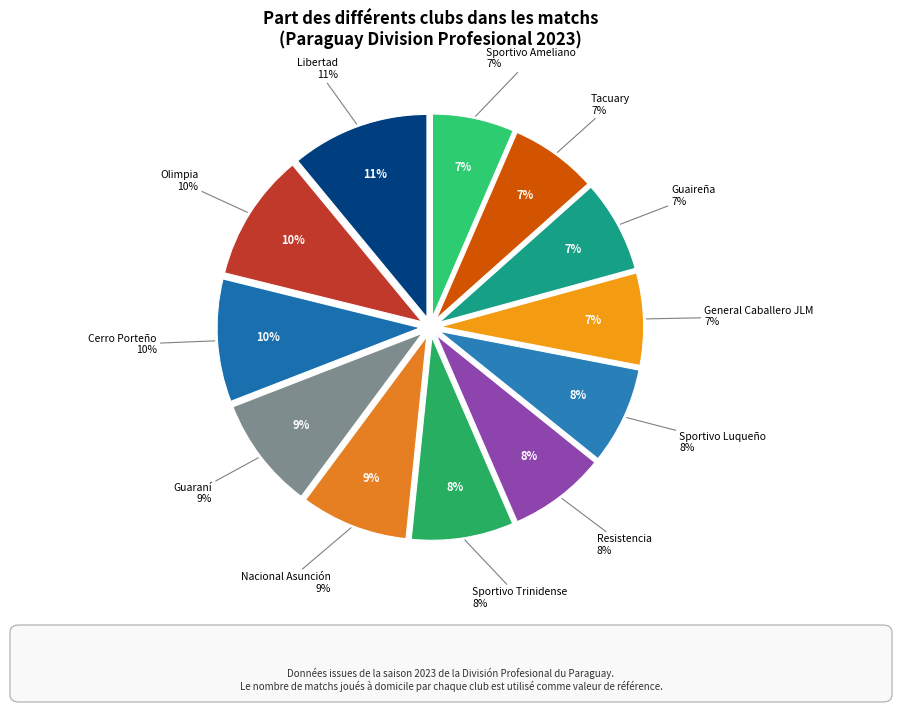

Is there a majority slice in this chart?

No